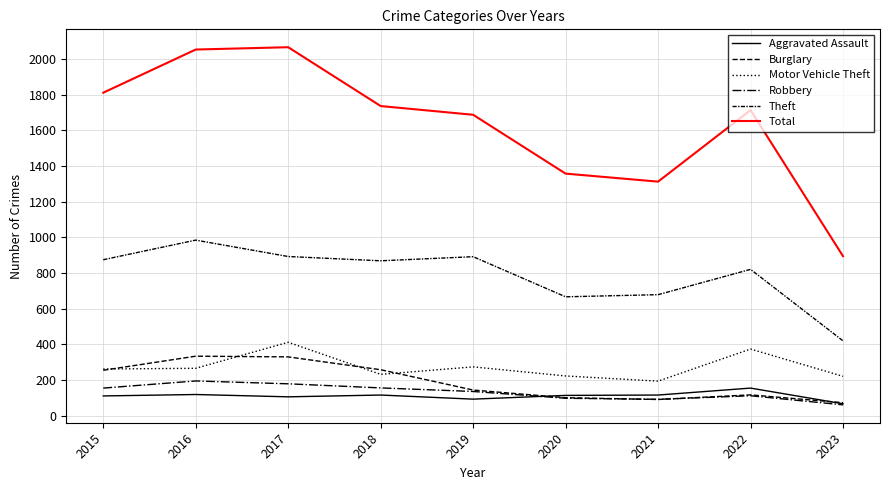

True or false: Theft and Motor Vehicle Theft intersect in this chart.

False